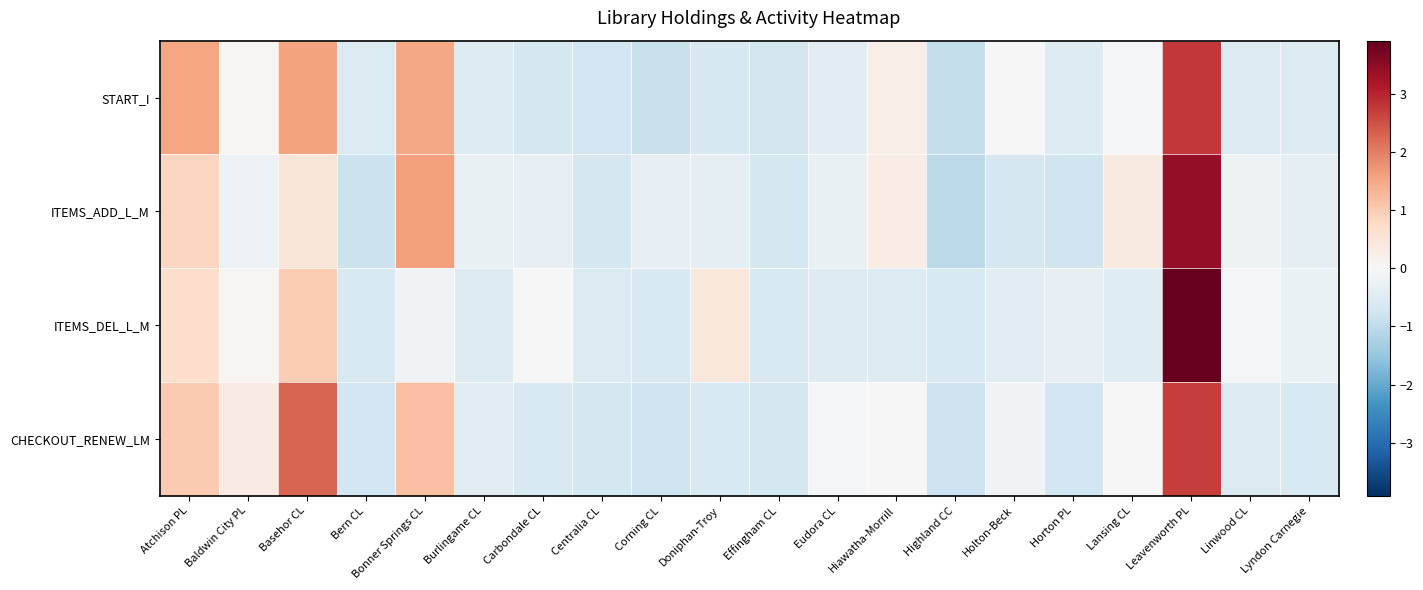

At which category is the sum across all series the highest?

Leavenworth PL